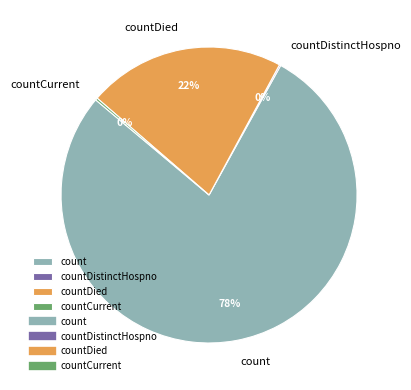

Which category has the biggest portion of the pie?

count